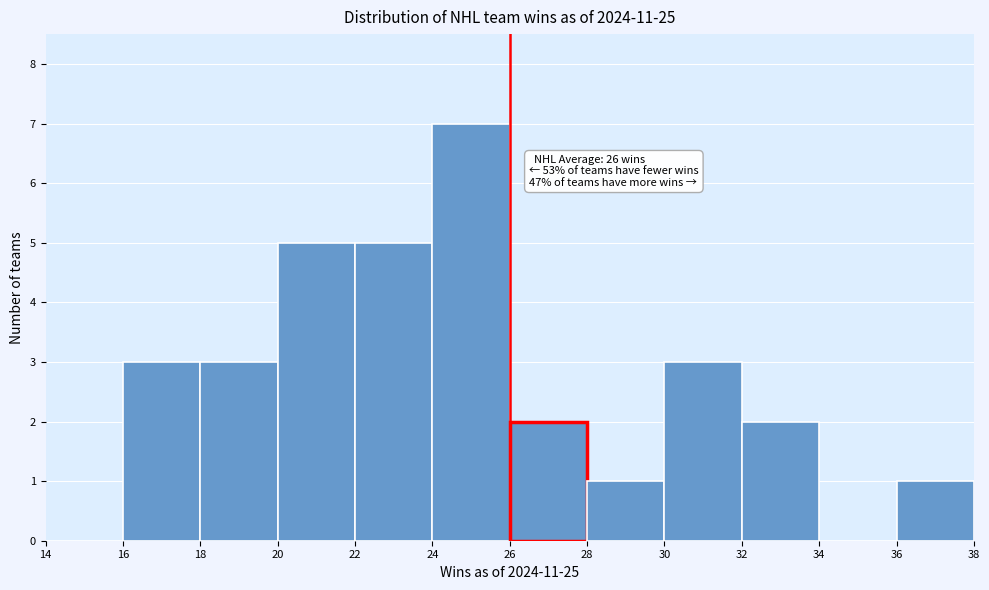

Which range on the x-axis has the tallest bar?

24 to 26